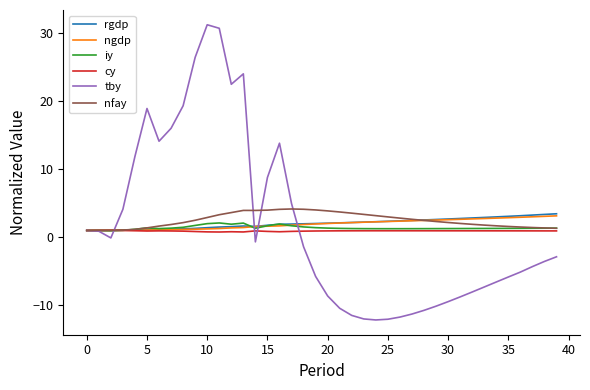

Which series has the largest range (max minus min)?

tby